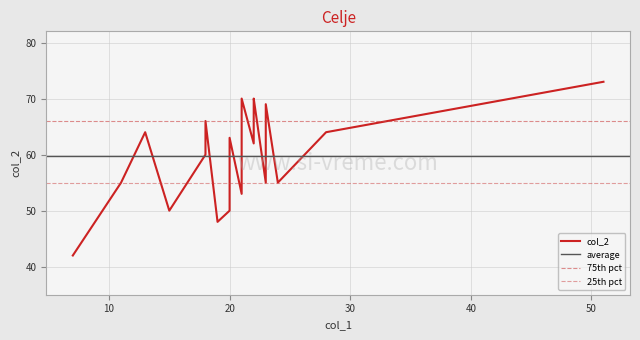

Rank the categories by value from highest to lowest.

51, 21, 22, 22, 23, 18, 13, 28, 23, 20, 22, 18, 21, 23, 24, 11, 21, 15, 20, 19, 7